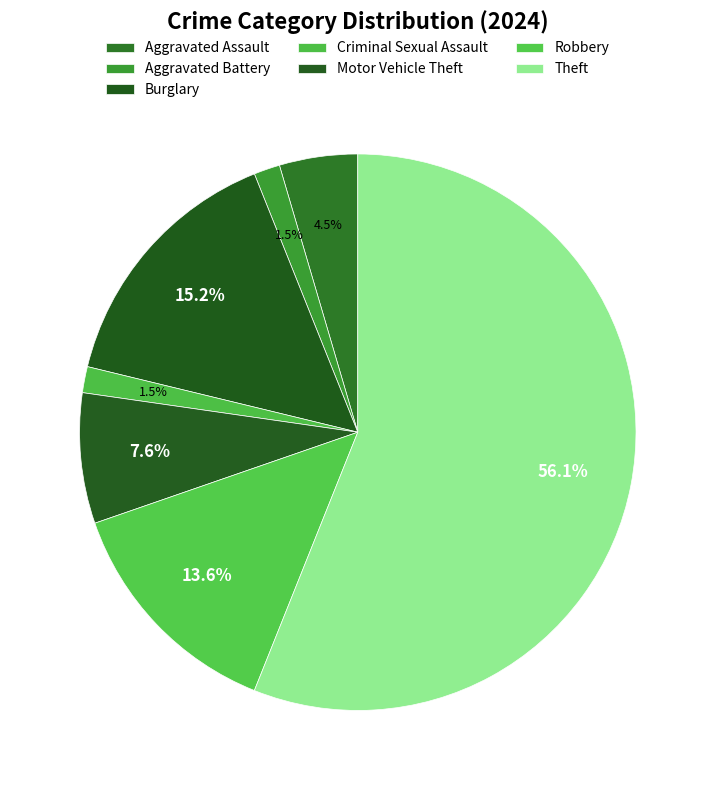

Is it true that Robbery is 5% of the pie?

False